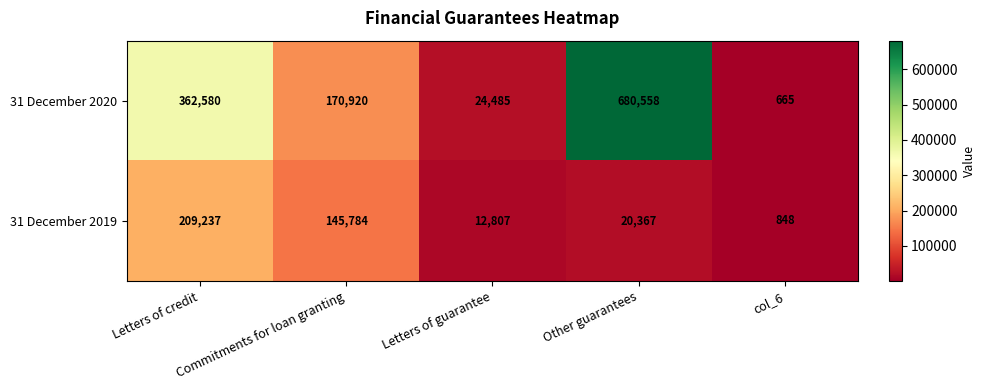

At which label does 31 December 2020 first exceed 170920?

Letters of credit